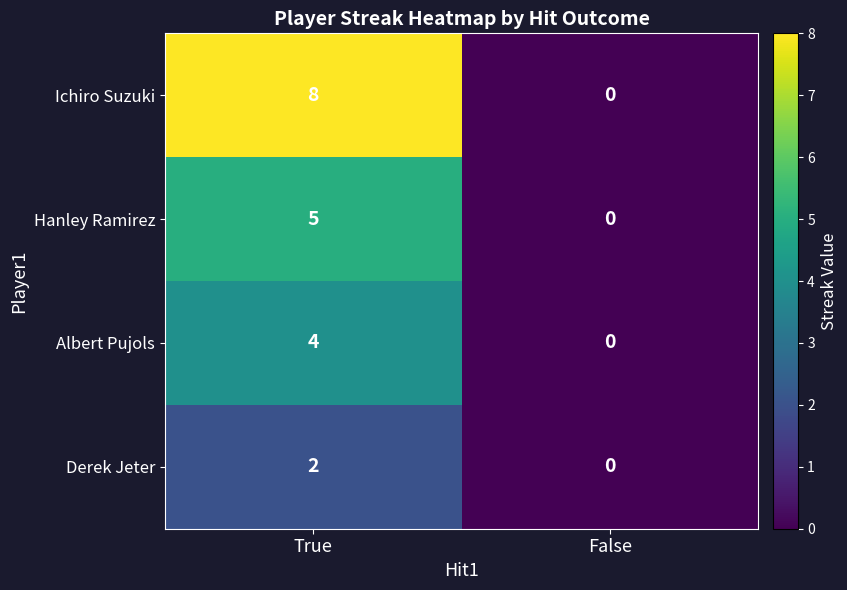

What is the difference between the Hanley Ramirez values at True and False?

5